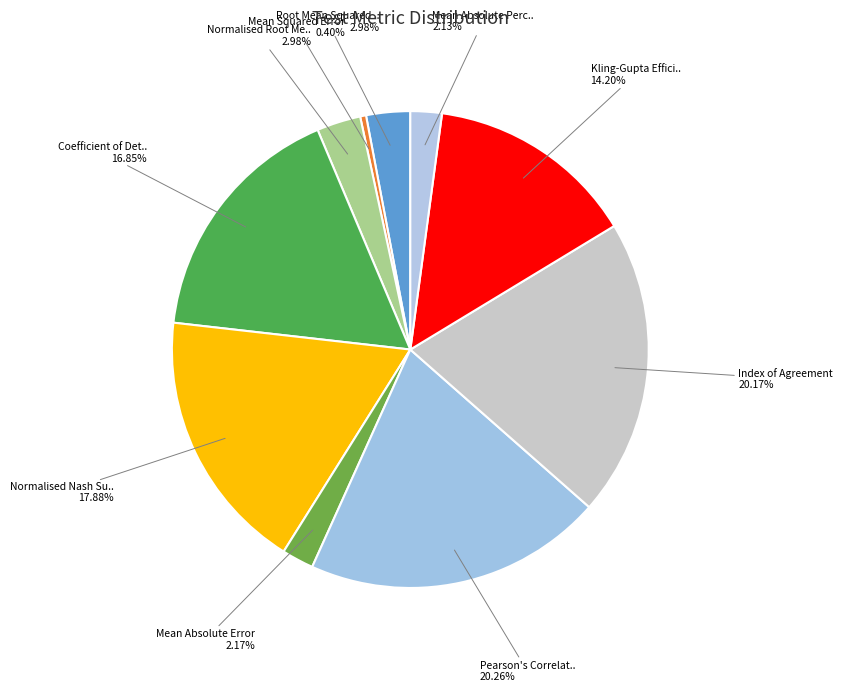

To the nearest percent, what percentage of the pie is Index of Agreement?

20%